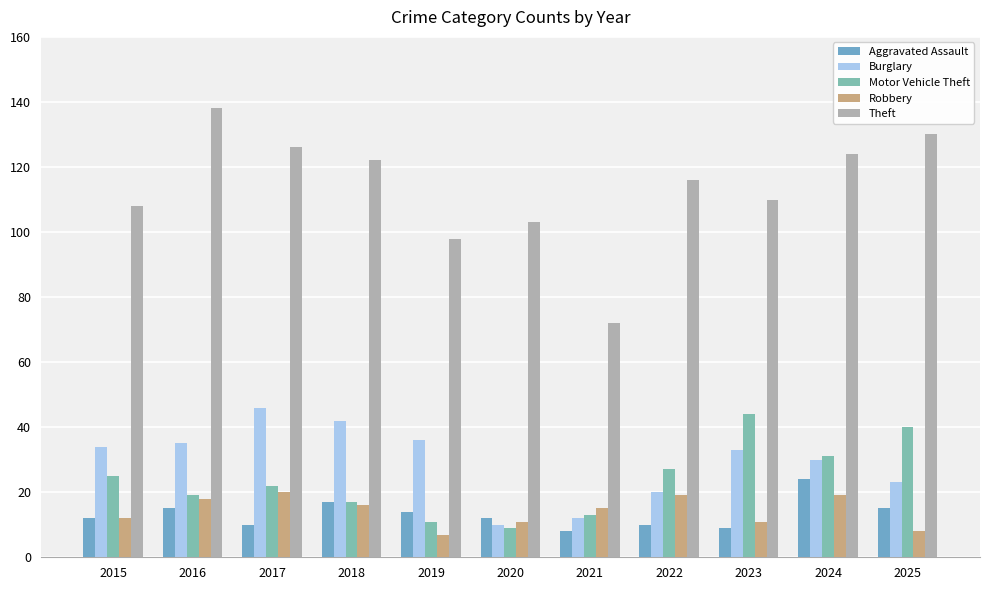

Which has a higher value, 2017 or 2024?

2024